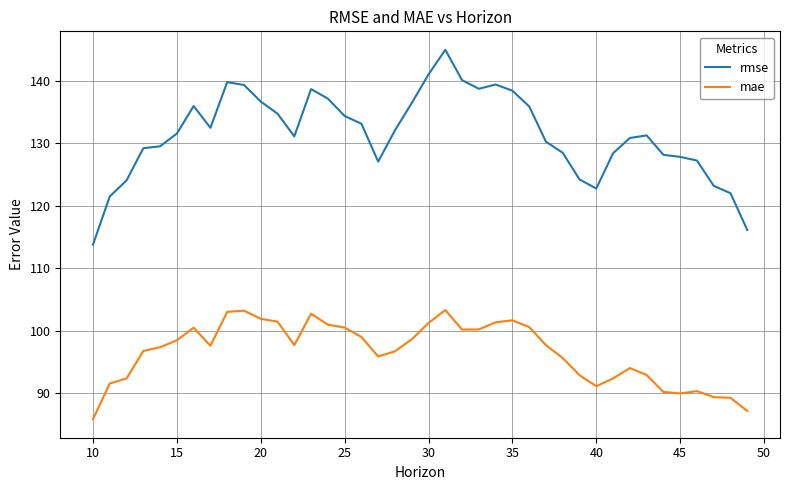

What is the difference between the maximum and minimum values in the rmse series?

31.2